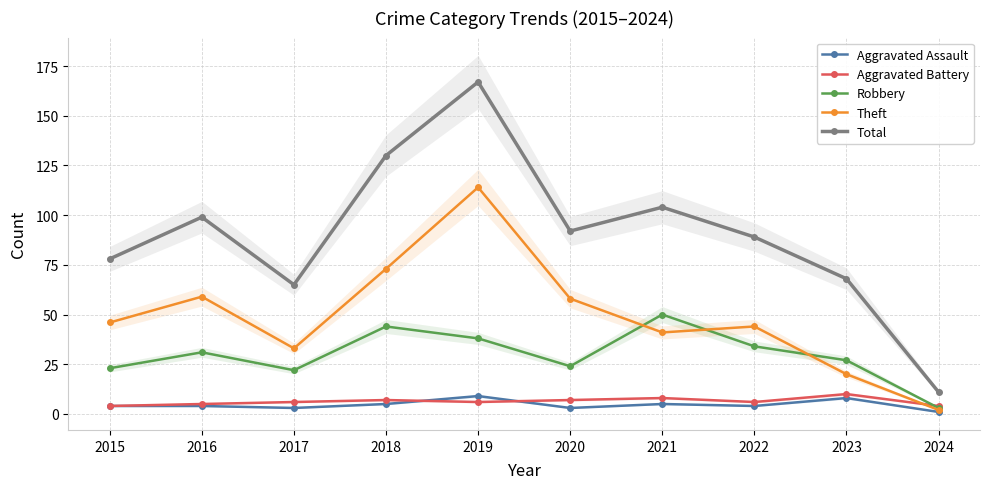

True or false: Total and Aggravated Battery intersect in this chart.

False